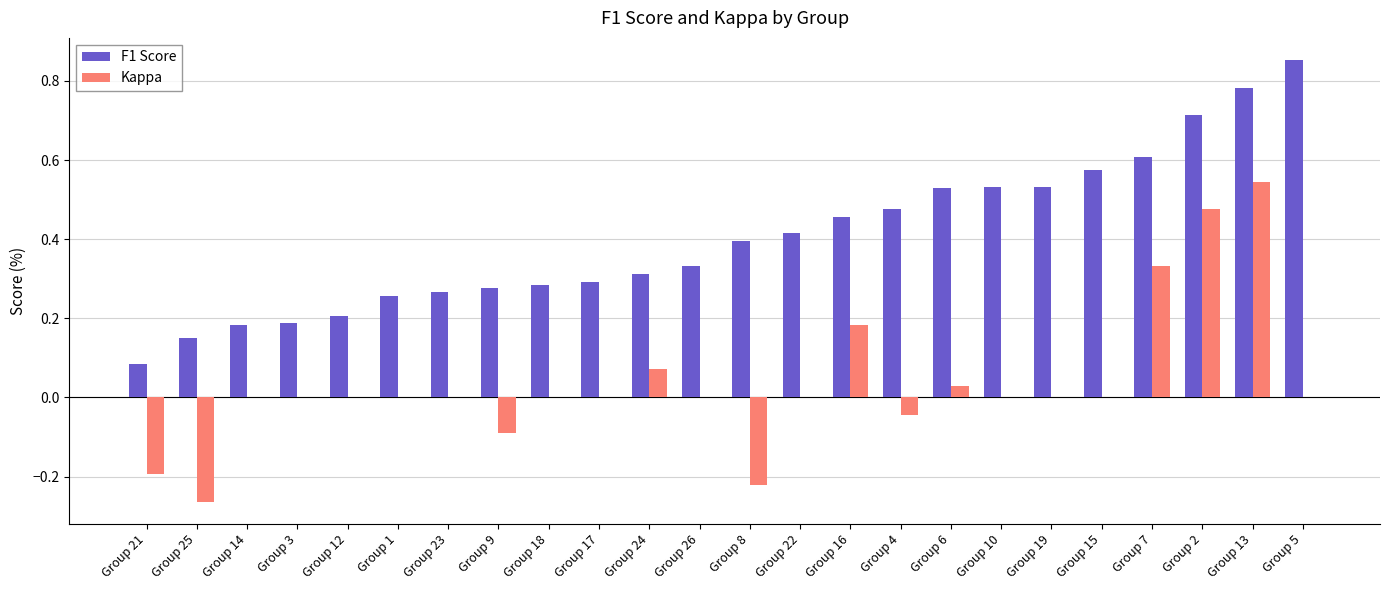

Which category has the highest value across all series?

Group 5